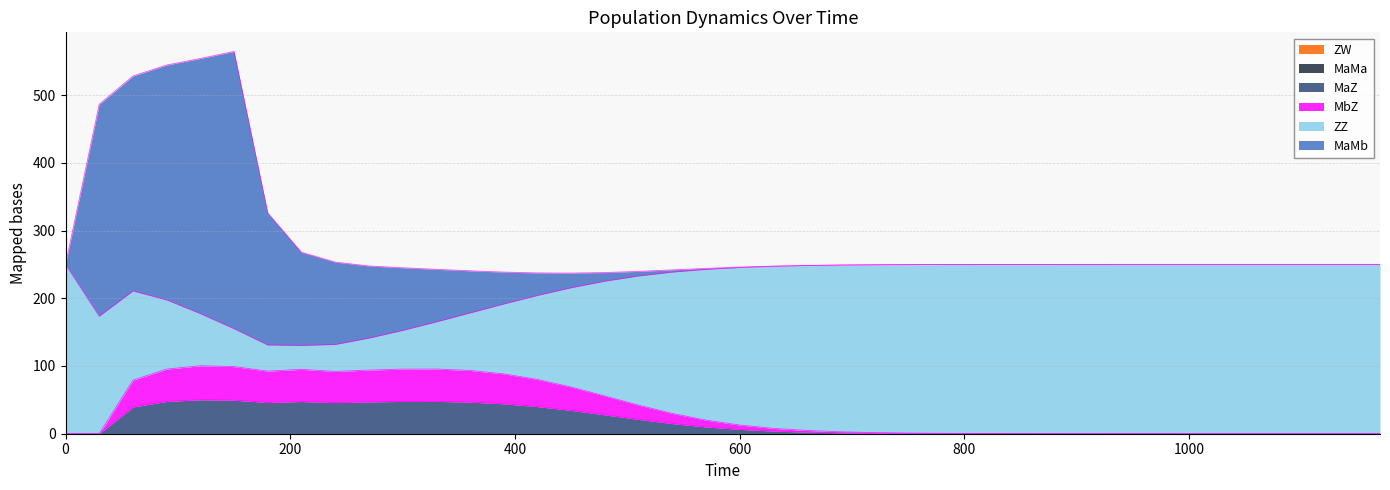

Rank the categories by MbZ value from highest to lowest.

120, 150, 330, 90, 300, 210, 270, 360, 180, 240, 390, 420, 60, 450, 480, 510, 540, 570, 600, 630, 660, 690, 720, 750, 780, 810, 840, 870, 900, 930, 960, 990, 1020, 1050, 1080, 1110, 1140, 1170, 0, 30